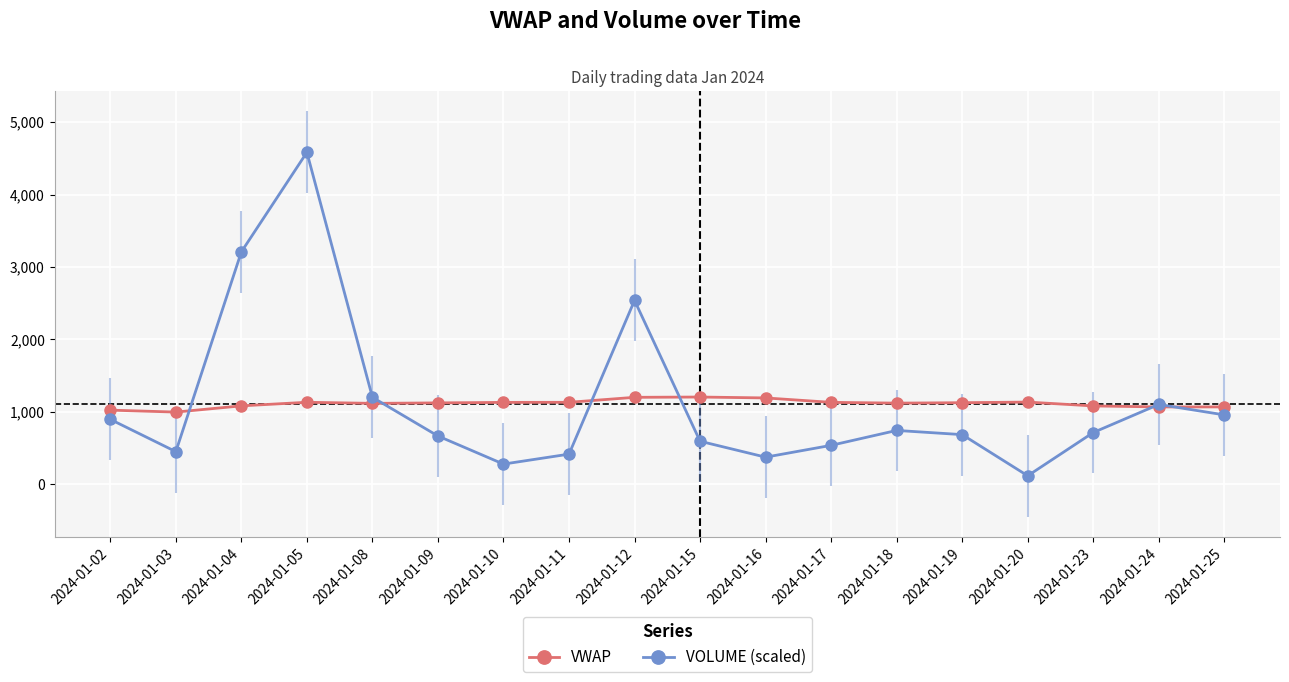

Does the chart display data point markers on the line(s)?

Yes